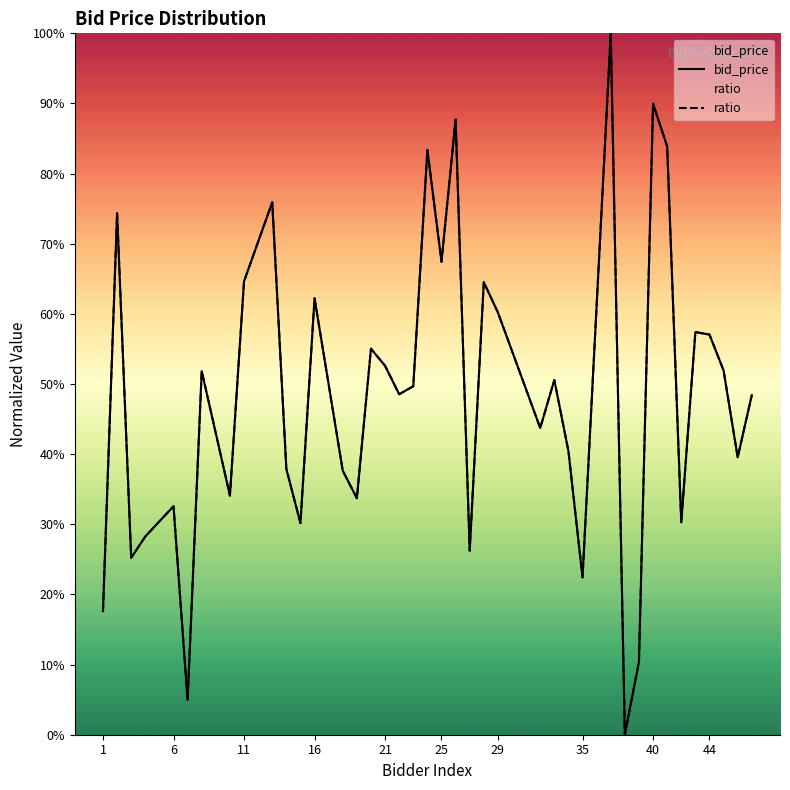

Which series has the largest total across all categories?

bid_price